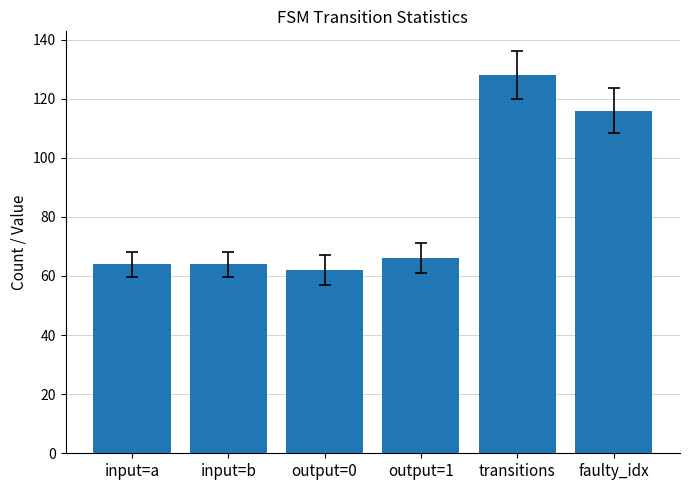

Between output=0 and output=1, which is larger?

output=1